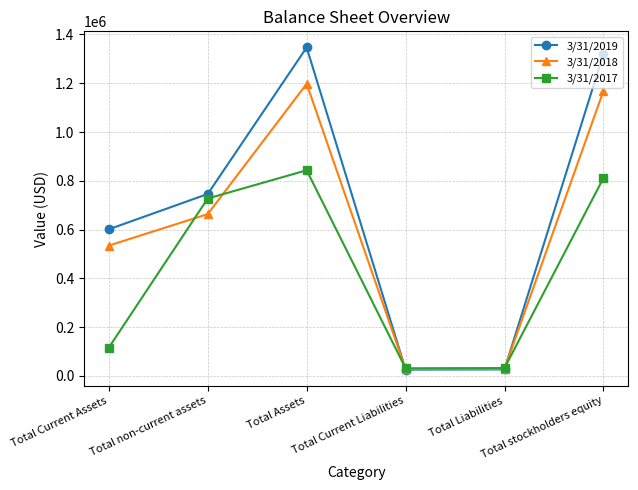

Rank the series by their maximum value, from highest to lowest.

3/31/2019, 3/31/2018, 3/31/2017